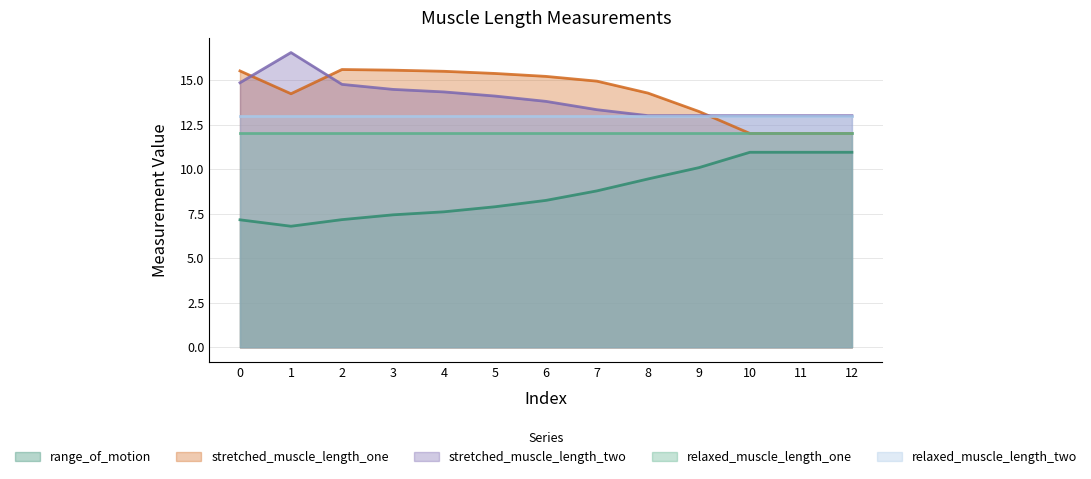

Rank the series by their maximum value, from lowest to highest.

range_of_motion, relaxed_muscle_length_one, relaxed_muscle_length_two, stretched_muscle_length_one, stretched_muscle_length_two